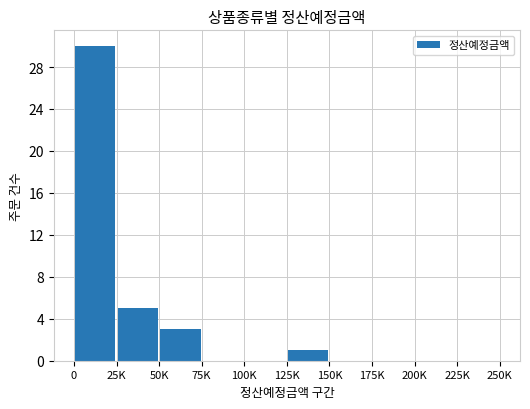

Are the bars grouped side by side (vs. stacked)?

No